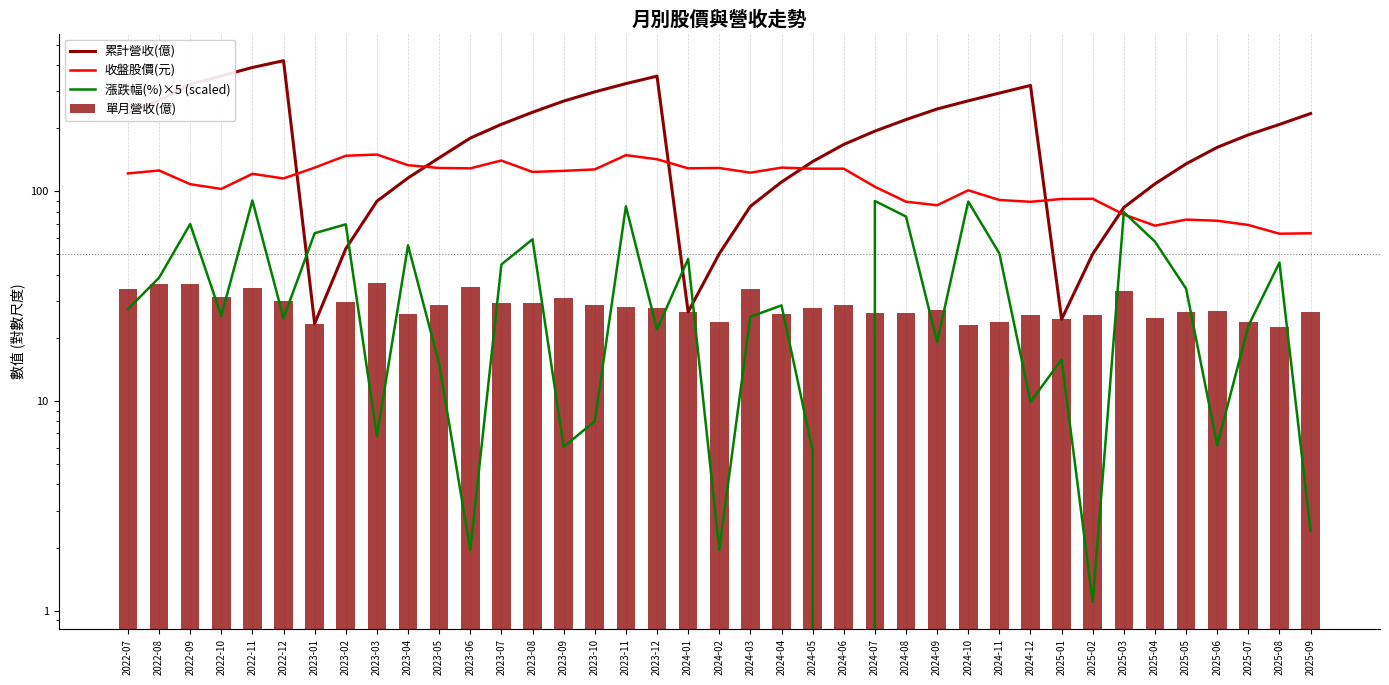

Which has a higher value, 2023-11 or 2025-01?

2023-11